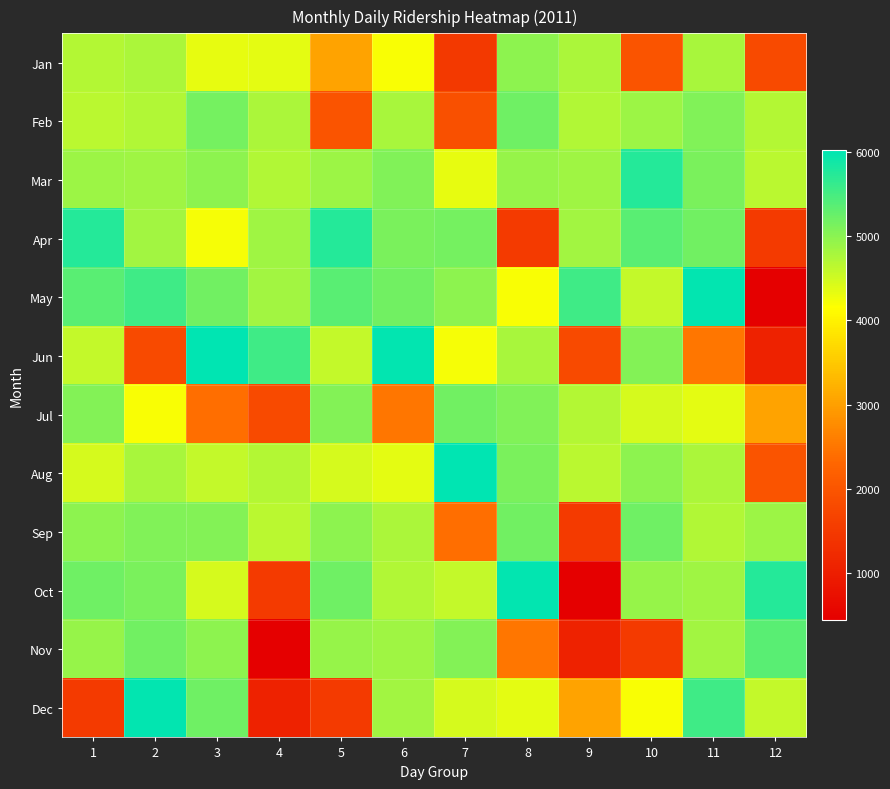

Which has a higher value, 5 or 10?

5